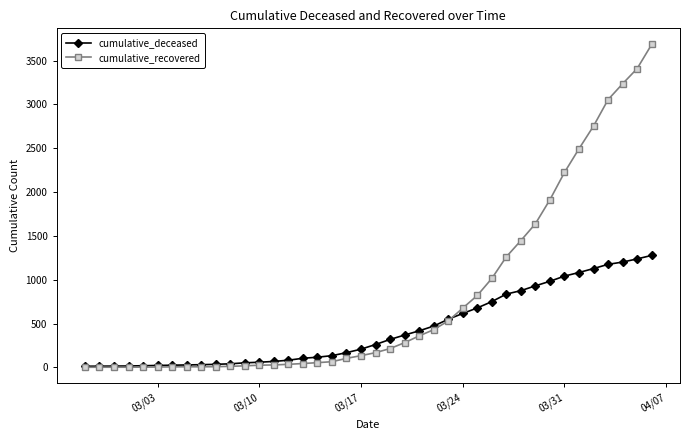

List the series in order of their peak value, highest first.

cumulative_recovered, cumulative_deceased